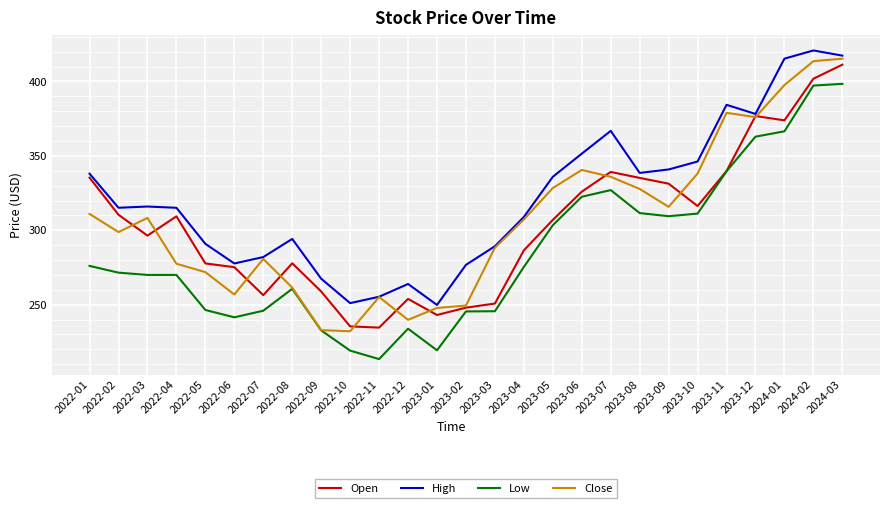

The value of Low at 2022-07 is 102.2. True or false?

False